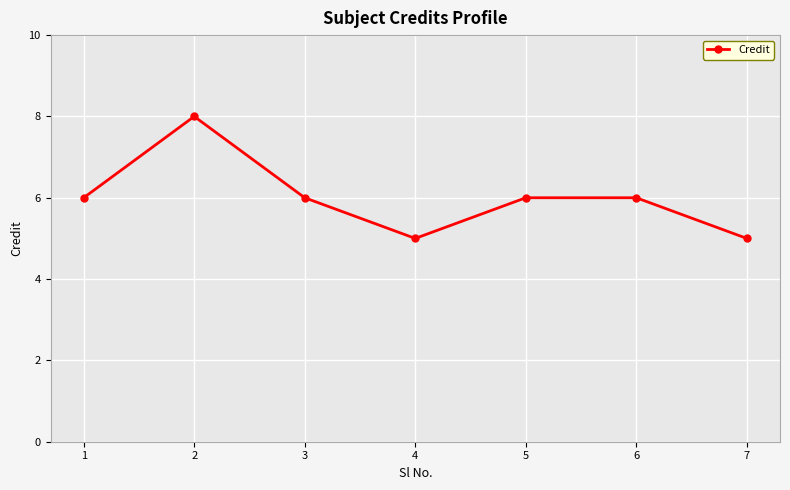

What is the difference between the maximum and minimum values?

3